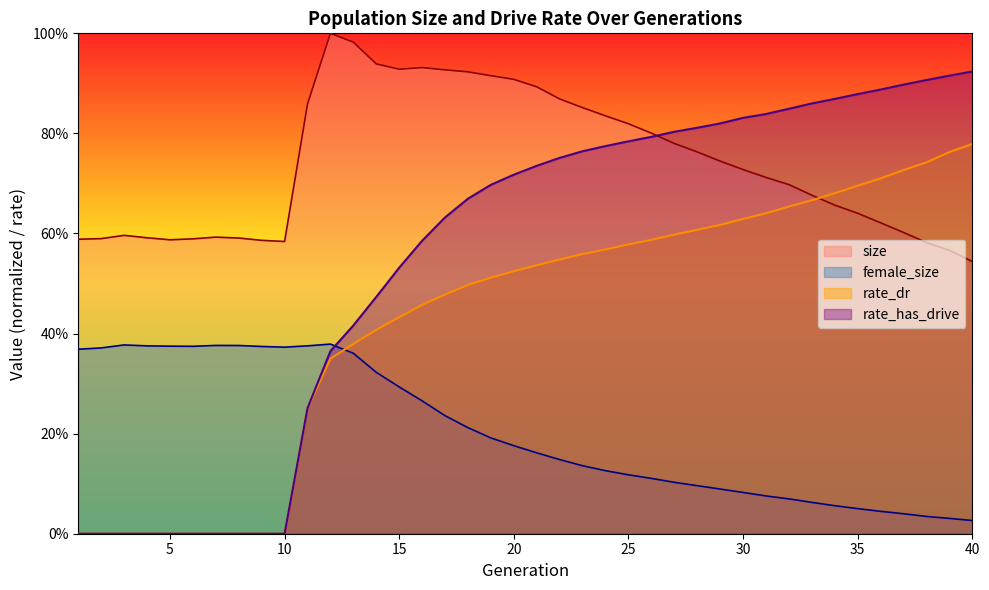

At 31, list the series in order from smallest to largest.

female_size, rate_dr, size, rate_has_drive